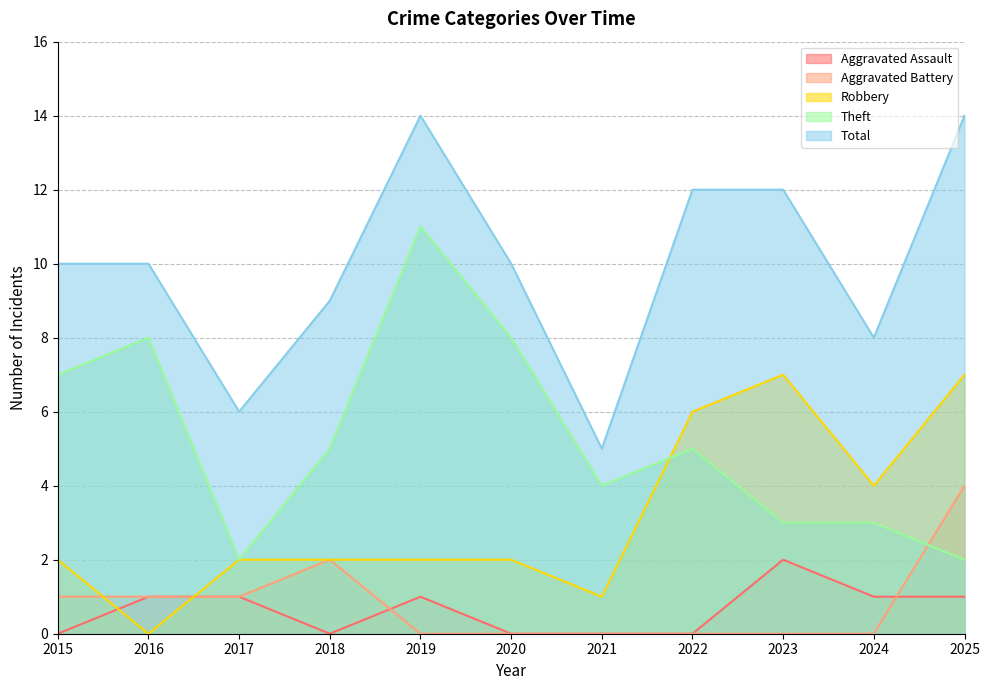

What are all the series names shown in the legend?

Aggravated Assault, Aggravated Battery, Robbery, Theft, Total